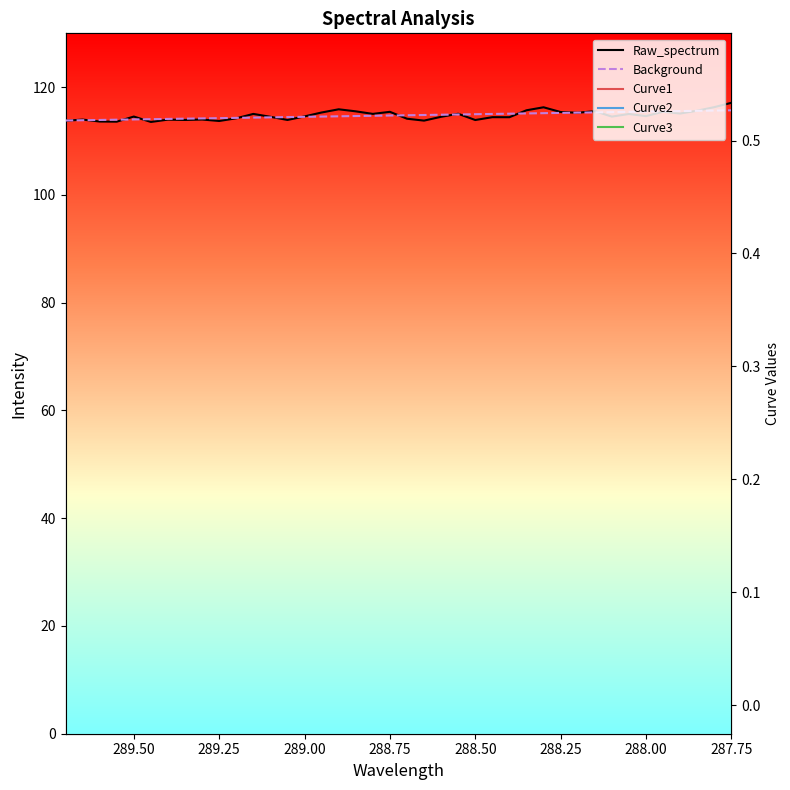

Reading right to left, what are all the values shown in this chart?

Raw_spectrum: 117.1	116.3	115.6	115.1	115.4	114.6	115.0	114.5	115.5	115.3	115.4	116.3	115.7	114.4	114.4	113.9	115.1	114.5	113.8	114.2	115.4	115.0	115.5	115.9	115.3	114.6	113.9	114.5	115.0	114.2	113.7	114.0	113.9	114.0	113.6	114.6	113.6	113.6	114.0	113.8
Background: 115.7	115.7	115.6	115.6	115.5	115.5	115.4	115.4	115.3	115.3	115.2	115.2	115.1	115.1	115.0	115.0	114.9	114.9	114.8	114.8	114.7	114.7	114.6	114.6	114.6	114.5	114.5	114.4	114.4	114.3	114.3	114.2	114.2	114.1	114.1	114.0	114.0	113.9	113.9	113.8
Curve1: 0.0	0.0	0.0	0.0	0.0	0.0	0.0	0.0	0.0	0.0	0.0	0.0	0.0	0.0	0.0	0.0	0.0	0.0	0.0	0.0	0.0	0.0	0.0	0.0	0.0	0.0	0.0	0.0	0.0	0.0	0.0	0.0	0.0	0.0	0.0	0.0	0.0	0.0	0.0	0.0
Curve2: 0.0	0.0	0.0	0.0	0.0	0.0	0.0	0.0	0.0	0.0	0.0	0.0	0.0	0.0	0.0	0.0	0.0	0.0	0.0	0.0	0.0	0.0	0.0	0.0	0.0	0.0	0.0	0.0	0.0	0.0	0.0	0.0	0.0	0.0	0.0	0.0	0.0	0.0	0.0	0.0
Curve3: 0.6	0.5	0.5	0.4	0.3	0.3	0.2	0.2	0.2	0.1	0.1	0.1	0.1	0.1	0.0	0.0	0.0	0.0	0.0	0.0	0.0	0.0	0.0	0.0	0.0	0.0	0.0	0.0	0.0	0.0	0.0	0.0	0.0	0.0	0.0	0.0	0.0	0.0	0.0	0.0